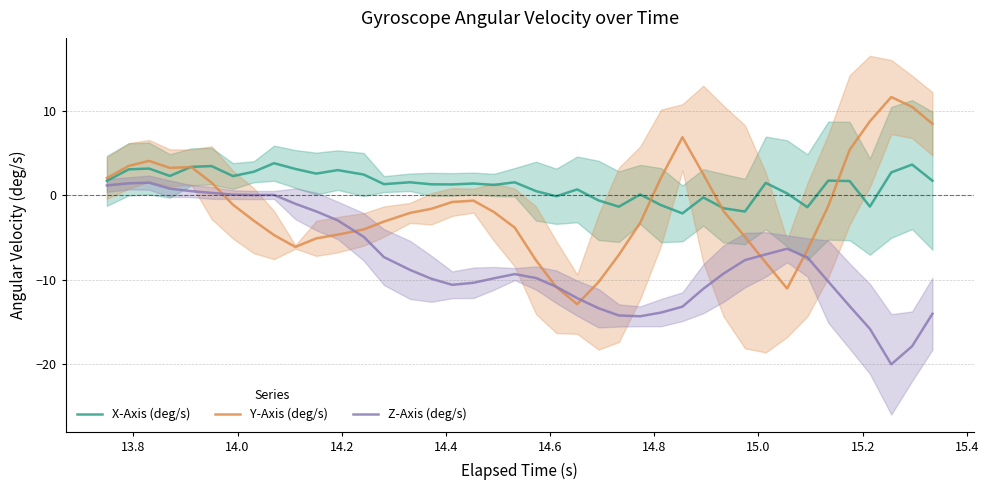

What is the maximum value for Z-Axis (deg/s)?

1.5